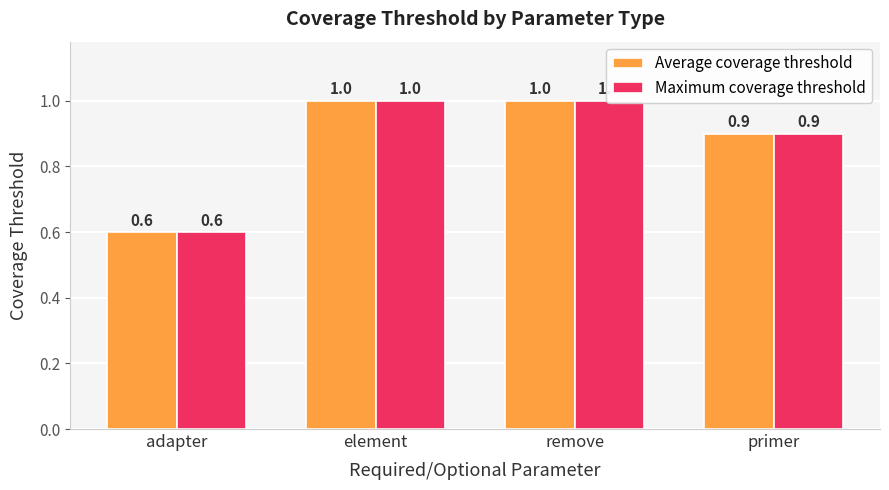

What is the greatest value displayed?

1.0